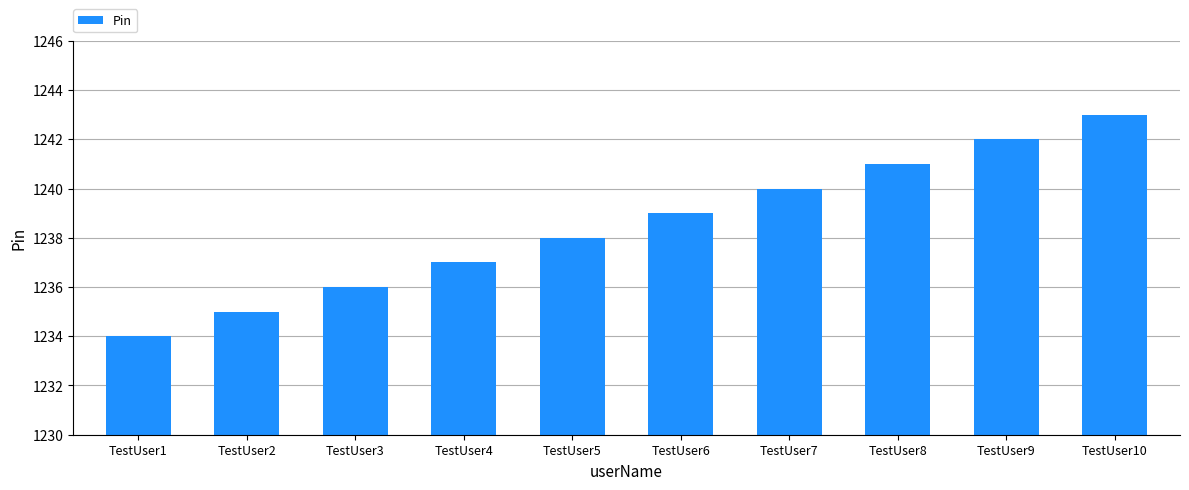

How many values are between 1236 and 1241?

6